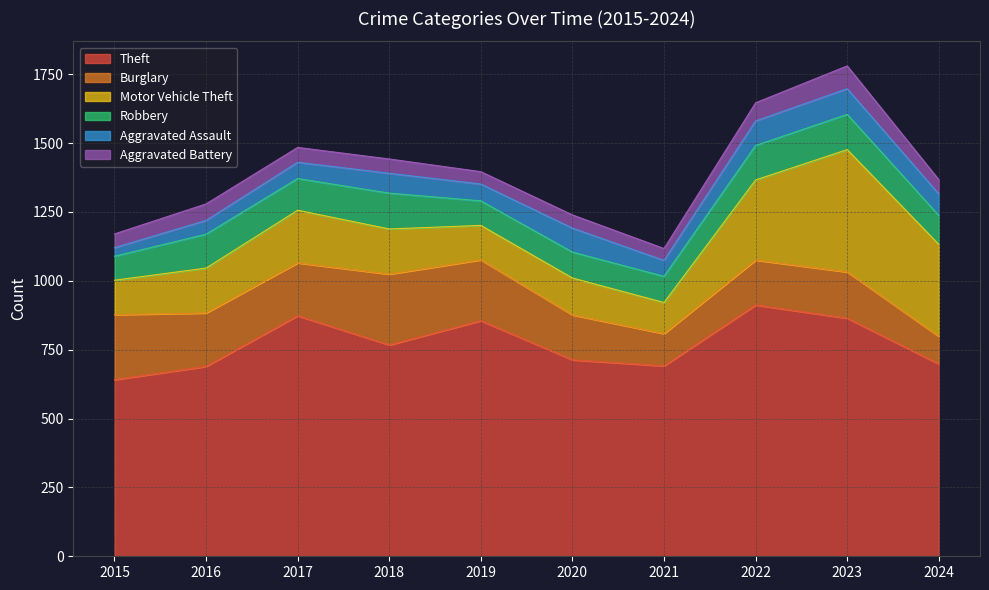

What is the difference between the maximum and minimum values in the Motor Vehicle Theft series?

331